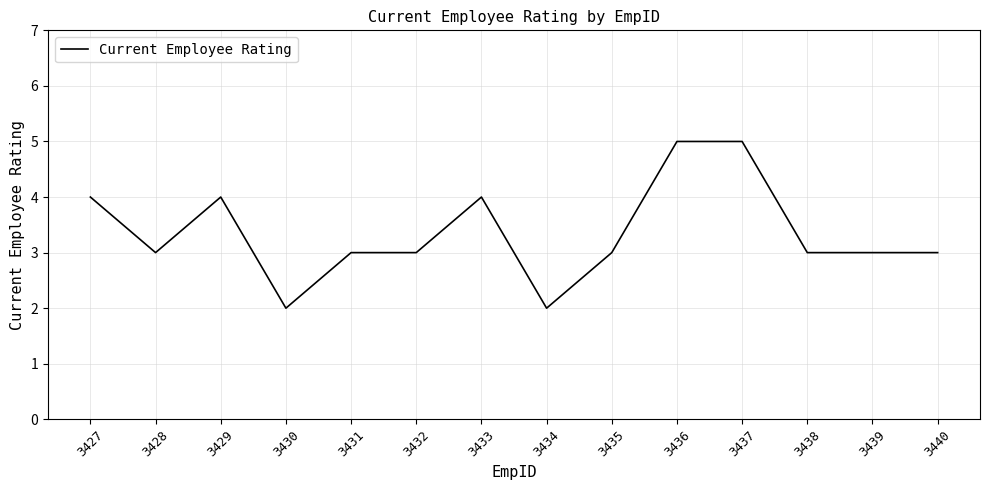

What is the average value?

3